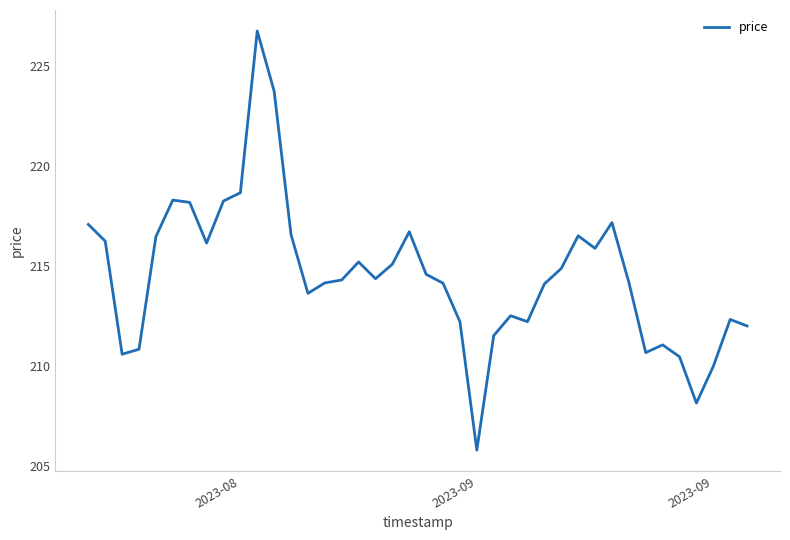

What is the maximum value shown in the chart?

226.7